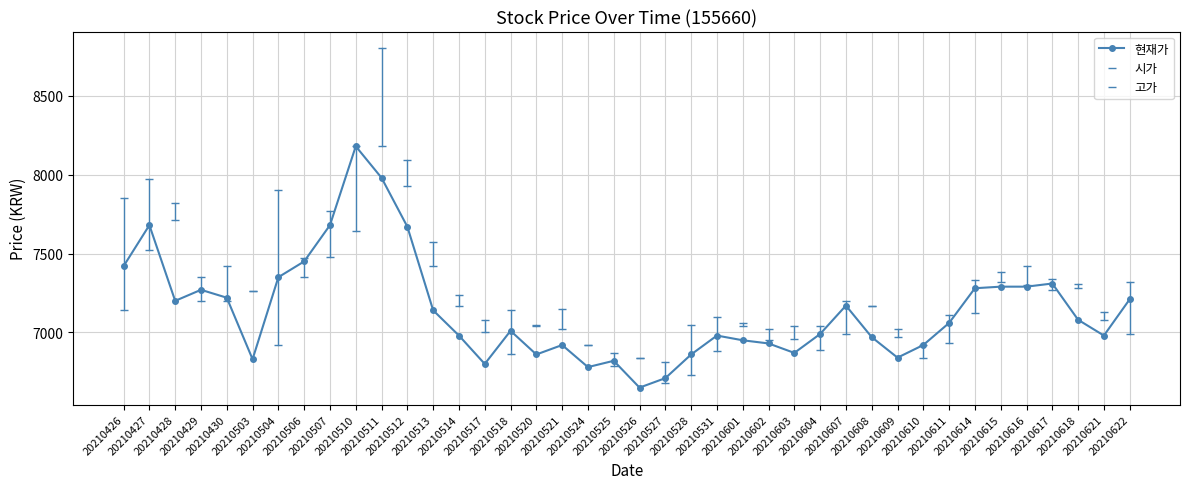

Reading left to right, list all the values displayed in this chart.

현재가: 7420	7680	7200	7270	7220	6830	7350	7450	7680	8180	7980	7670	7140	6980	6800	7010	6860	6920	6780	6820	6650	6710	6860	6980	6950	6930	6870	6990	7170	6970	6840	6920	7060	7280	7290	7290	7310	7080	6980	7210
시가: 7140	7520	7710	7200	7200	7260	6920	7350	7480	7640	8180	7930	7420	7170	7000	6860	7040	7020	6920	6790	6840	6680	6730	6880	7040	6950	6960	6890	6990	7170	6970	6840	6930	7120	7320	7300	7270	7280	7080	6990
고가: 7850	7970	7820	7350	7420	7260	7900	7470	7770	8180	8800	8090	7570	7240	7080	7140	7050	7150	6920	6870	6840	6810	7050	7100	7060	7020	7040	7040	7200	7170	7020	6920	7110	7330	7380	7420	7340	7310	7130	7320